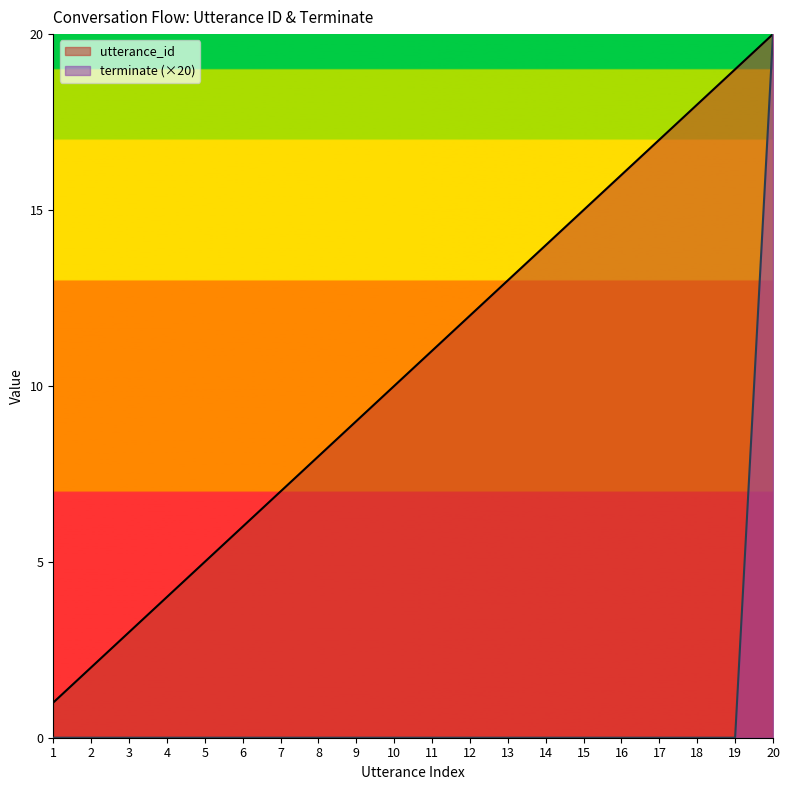

What is the difference between the maximum and second lowest values in the utterance_id series?

18